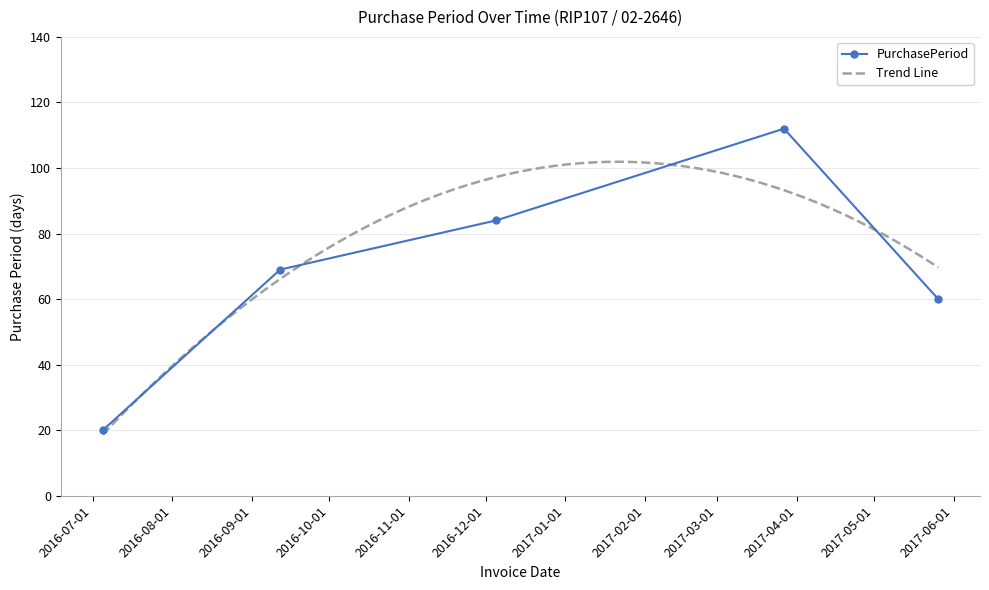

Which label corresponds to the smallest value in the chart?

2016-07-05